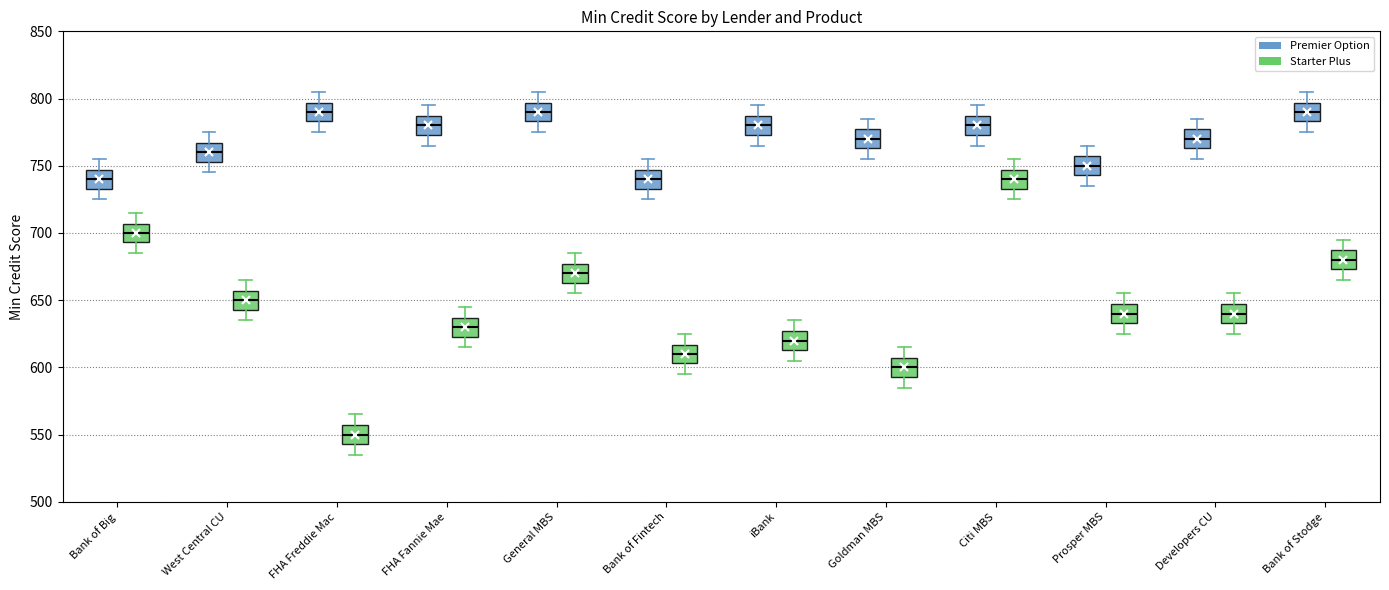

Reading left to right, read every box against the y-axis: the position of its median line, the range the box covers, and the ends of its whiskers. The values are not printed on the chart, so give them approximately, as read against the axis.

Bank of Big (Premier Option): median 740, box 735 to 745, whiskers 725 to 755
Bank of Big (Starter Plus): median 700, box 695 to 705, whiskers 685 to 715
West Central CU (Premier Option): median 760, box 755 to 765, whiskers 745 to 775
West Central CU (Starter Plus): median 650, box 645 to 655, whiskers 635 to 665
FHA Freddie Mac (Premier Option): median 790, box 785 to 795, whiskers 775 to 805
FHA Freddie Mac (Starter Plus): median 550, box 545 to 555, whiskers 535 to 565
FHA Fannie Mae (Premier Option): median 780, box 775 to 785, whiskers 765 to 795
FHA Fannie Mae (Starter Plus): median 630, box 625 to 635, whiskers 615 to 645
General MBS (Premier Option): median 790, box 785 to 795, whiskers 775 to 805
General MBS (Starter Plus): median 670, box 665 to 675, whiskers 655 to 685
Bank of Fintech (Premier Option): median 740, box 735 to 745, whiskers 725 to 755
Bank of Fintech (Starter Plus): median 610, box 605 to 615, whiskers 595 to 625
iBank (Premier Option): median 780, box 775 to 785, whiskers 765 to 795
iBank (Starter Plus): median 620, box 615 to 625, whiskers 605 to 635
Goldman MBS (Premier Option): median 770, box 765 to 775, whiskers 755 to 785
Goldman MBS (Starter Plus): median 600, box 595 to 605, whiskers 585 to 615
Citi MBS (Premier Option): median 780, box 775 to 785, whiskers 765 to 795
Citi MBS (Starter Plus): median 740, box 735 to 745, whiskers 725 to 755
Prosper MBS (Premier Option): median 750, box 745 to 755, whiskers 735 to 765
Prosper MBS (Starter Plus): median 640, box 635 to 645, whiskers 625 to 655
Developers CU (Premier Option): median 770, box 765 to 775, whiskers 755 to 785
Developers CU (Starter Plus): median 640, box 635 to 645, whiskers 625 to 655
Bank of Stodge (Premier Option): median 790, box 785 to 795, whiskers 775 to 805
Bank of Stodge (Starter Plus): median 680, box 675 to 685, whiskers 665 to 695